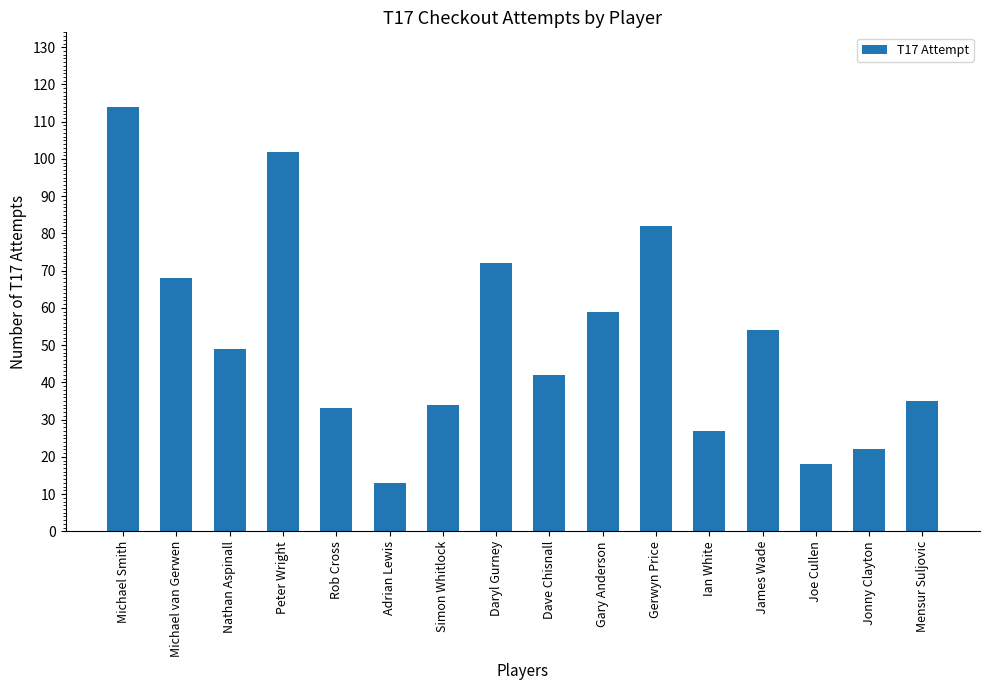

At which category does the chart reach its peak across all series?

Michael Smith